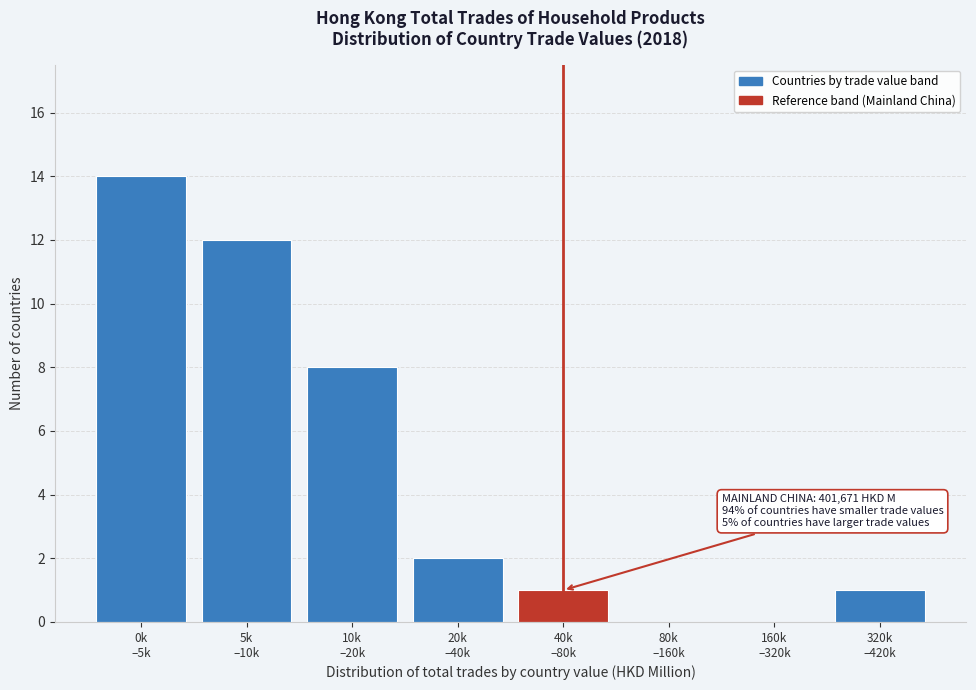

What is the maximum value shown in the chart?

14